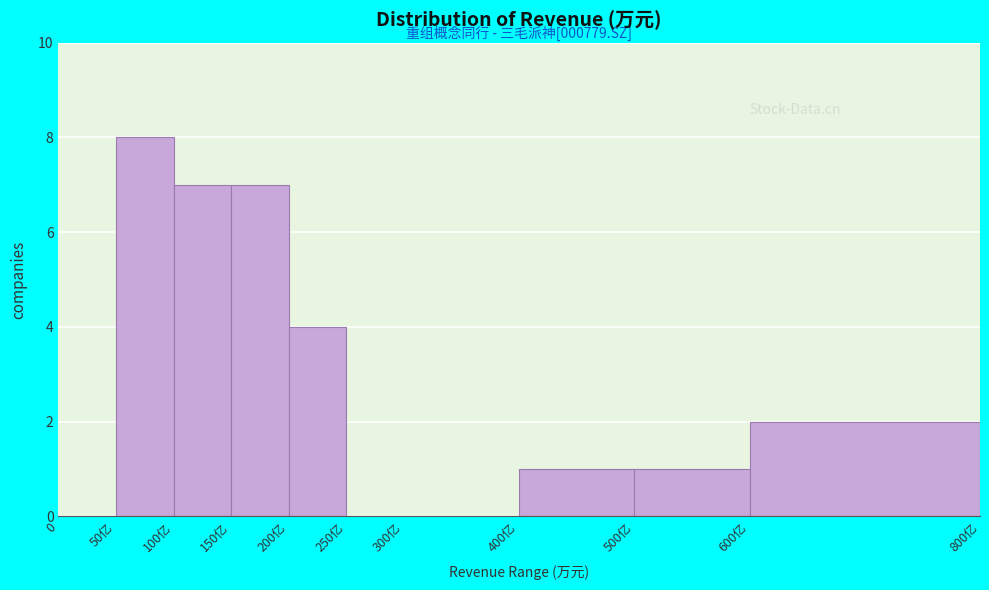

Reading left to right, extract all data points from this chart.

0=0	50亿=8	100亿=7	150亿=7	200亿=4	250亿=0	300亿=0	400亿=1	500亿=1	600亿=2